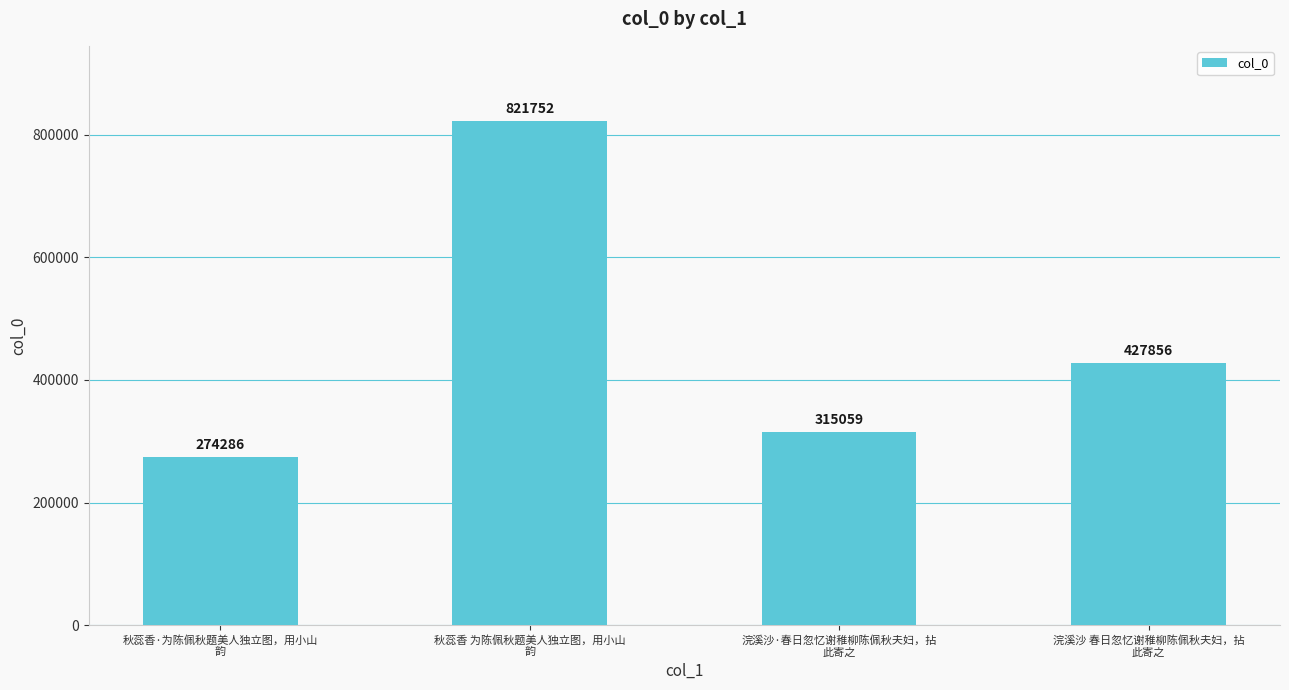

How many categories are shown in the chart?

4